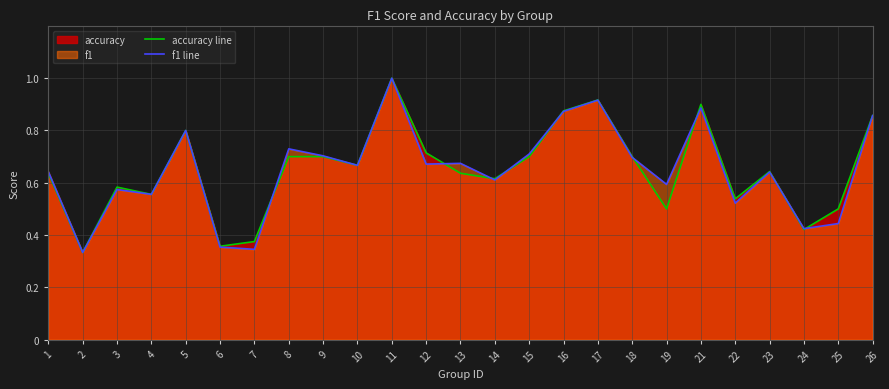

True or false: f1 line has more than 0 interior local peaks.

True